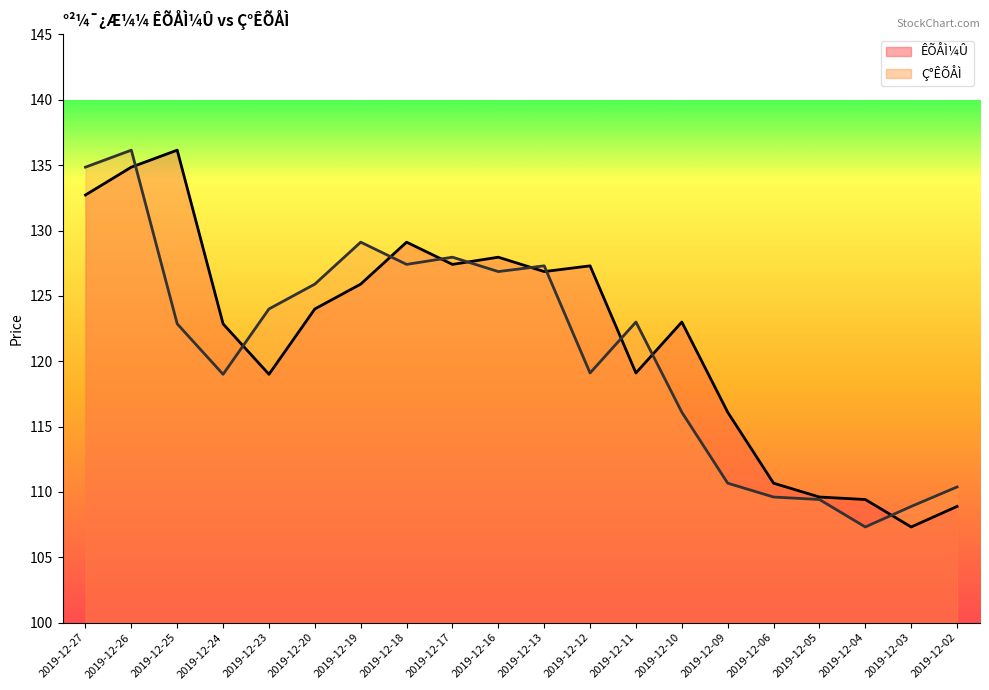

The value of Ç°ÊÕÅÌ at 2019-12-17 is 184.7. True or false?

False